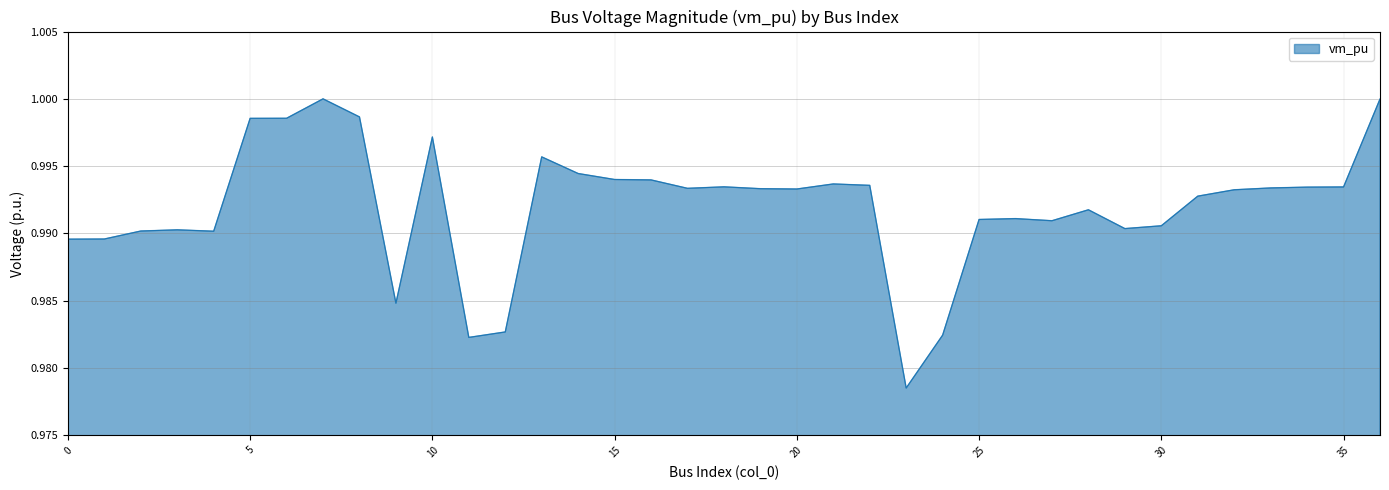

Which label corresponds to the smallest value in the chart?

23